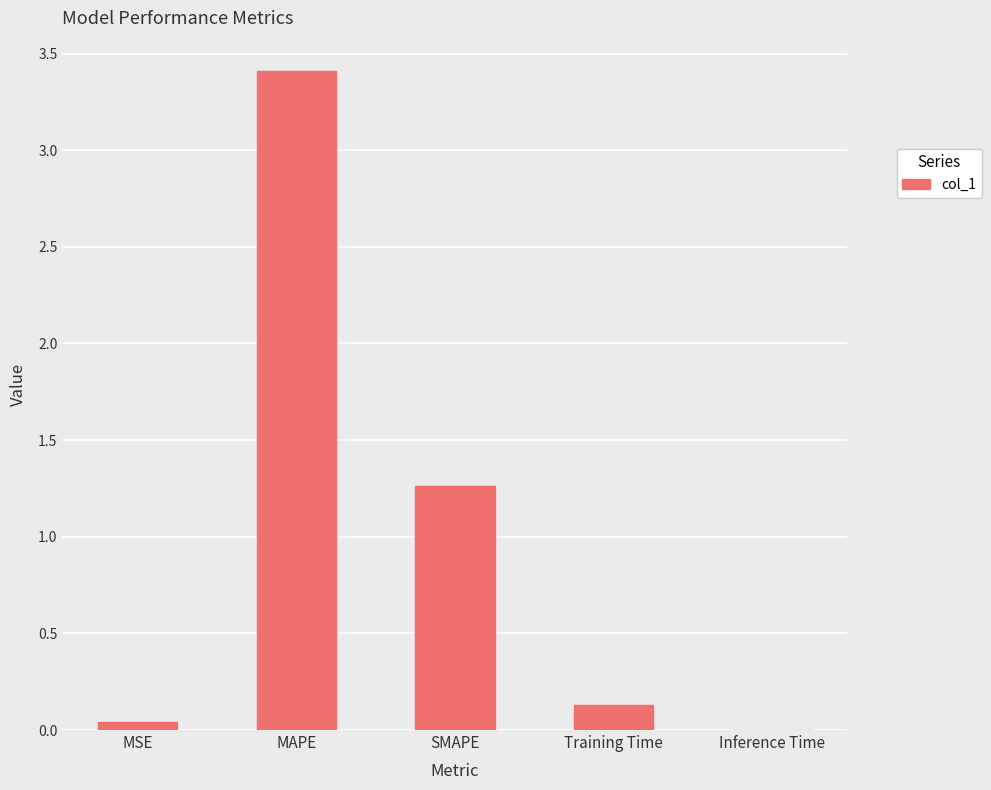

The value at Training Time is 0.0. True or false?

False